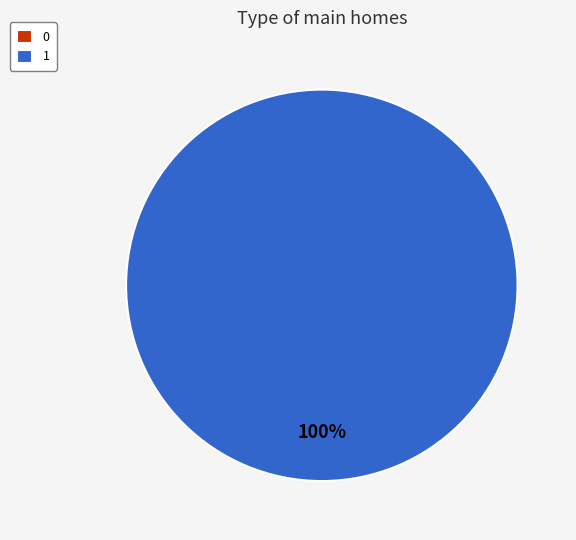

To the nearest percent, what is the combined percentage of 0 and 1?

100%